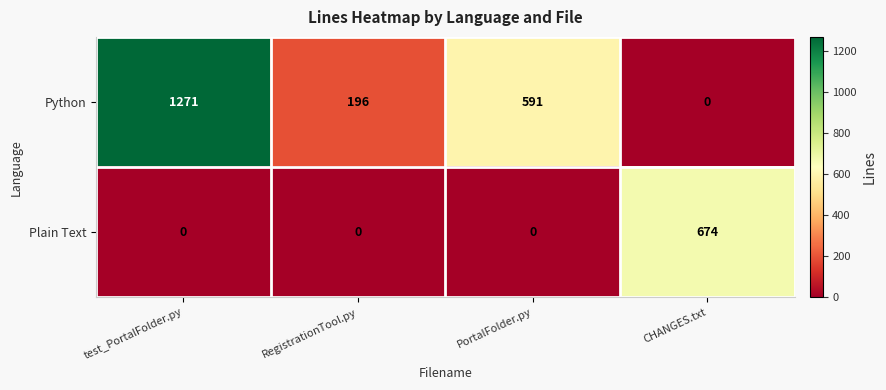

Which label corresponds to the largest value in the chart?

test_PortalFolder.py